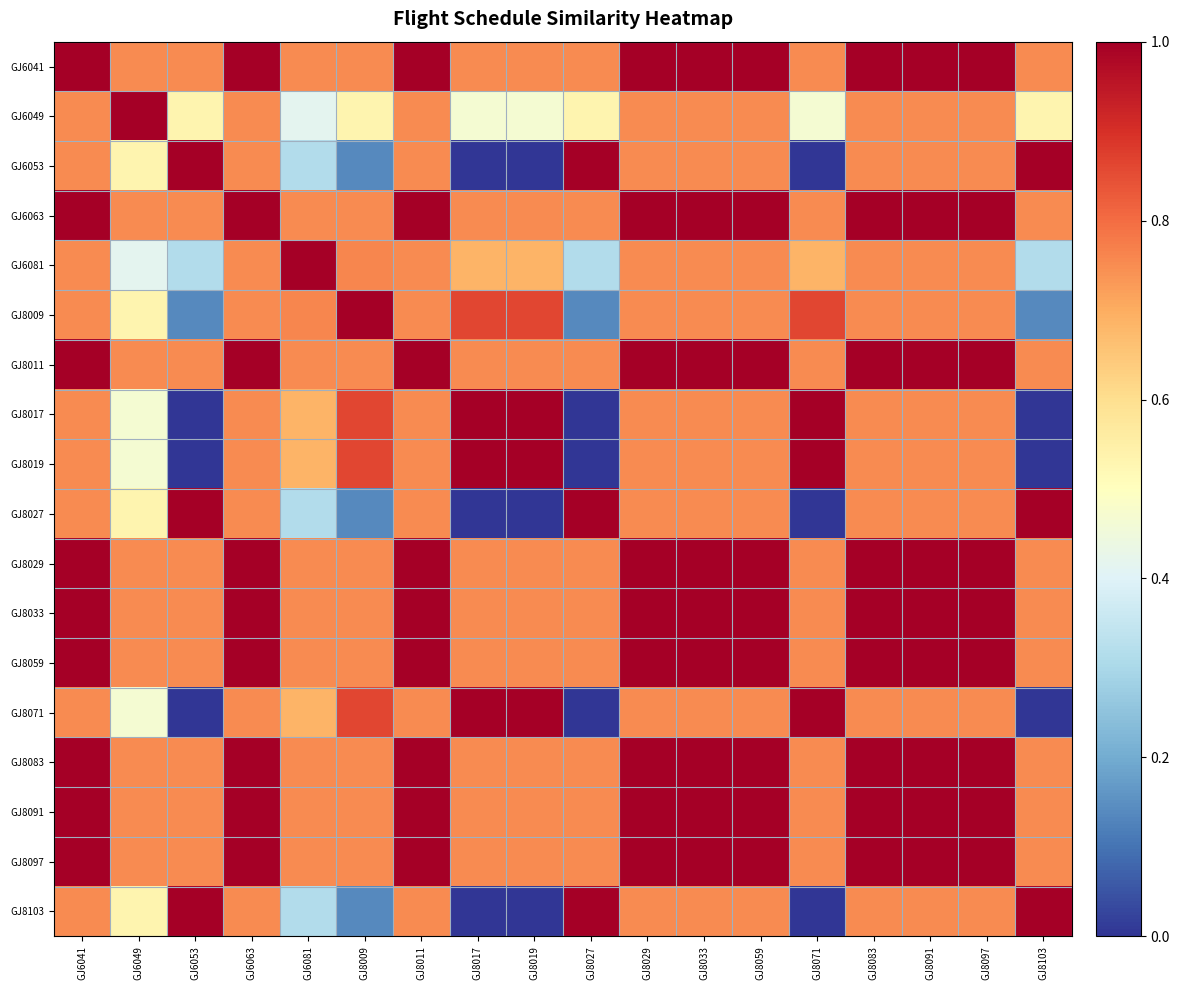

Reading right to left, list all the values displayed in this chart.

GJ6041: GJ8103=0.8	GJ8097=1.0	GJ8091=1.0	GJ8083=1.0	GJ8071=0.8	GJ8059=1.0	GJ8033=1.0	GJ8029=1.0	GJ8027=0.8	GJ8019=0.8	GJ8017=0.8	GJ8011=1.0	GJ8009=0.8	GJ6081=0.8	GJ6063=1.0	GJ6053=0.8	GJ6049=0.8	GJ6041=1.0
GJ6049: GJ8103=0.5	GJ8097=0.8	GJ8091=0.8	GJ8083=0.8	GJ8071=0.5	GJ8059=0.8	GJ8033=0.8	GJ8029=0.8	GJ8027=0.5	GJ8019=0.5	GJ8017=0.5	GJ8011=0.8	GJ8009=0.5	GJ6081=0.4	GJ6063=0.8	GJ6053=0.5	GJ6049=1.0	GJ6041=0.8
GJ6053: GJ8103=1.0	GJ8097=0.8	GJ8091=0.8	GJ8083=0.8	GJ8071=0.0	GJ8059=0.8	GJ8033=0.8	GJ8029=0.8	GJ8027=1.0	GJ8019=0.0	GJ8017=0.0	GJ8011=0.8	GJ8009=0.1	GJ6081=0.3	GJ6063=0.8	GJ6053=1.0	GJ6049=0.5	GJ6041=0.8
GJ6063: GJ8103=0.8	GJ8097=1.0	GJ8091=1.0	GJ8083=1.0	GJ8071=0.8	GJ8059=1.0	GJ8033=1.0	GJ8029=1.0	GJ8027=0.8	GJ8019=0.8	GJ8017=0.8	GJ8011=1.0	GJ8009=0.8	GJ6081=0.8	GJ6063=1.0	GJ6053=0.8	GJ6049=0.8	GJ6041=1.0
GJ6081: GJ8103=0.3	GJ8097=0.8	GJ8091=0.8	GJ8083=0.8	GJ8071=0.7	GJ8059=0.8	GJ8033=0.8	GJ8029=0.8	GJ8027=0.3	GJ8019=0.7	GJ8017=0.7	GJ8011=0.8	GJ8009=0.8	GJ6081=1.0	GJ6063=0.8	GJ6053=0.3	GJ6049=0.4	GJ6041=0.8
GJ8009: GJ8103=0.1	GJ8097=0.8	GJ8091=0.8	GJ8083=0.8	GJ8071=0.9	GJ8059=0.8	GJ8033=0.8	GJ8029=0.8	GJ8027=0.1	GJ8019=0.9	GJ8017=0.9	GJ8011=0.8	GJ8009=1.0	GJ6081=0.8	GJ6063=0.8	GJ6053=0.1	GJ6049=0.5	GJ6041=0.8
GJ8011: GJ8103=0.8	GJ8097=1.0	GJ8091=1.0	GJ8083=1.0	GJ8071=0.8	GJ8059=1.0	GJ8033=1.0	GJ8029=1.0	GJ8027=0.8	GJ8019=0.8	GJ8017=0.8	GJ8011=1.0	GJ8009=0.8	GJ6081=0.8	GJ6063=1.0	GJ6053=0.8	GJ6049=0.8	GJ6041=1.0
GJ8017: GJ8103=0.0	GJ8097=0.8	GJ8091=0.8	GJ8083=0.8	GJ8071=1.0	GJ8059=0.8	GJ8033=0.8	GJ8029=0.8	GJ8027=0.0	GJ8019=1.0	GJ8017=1.0	GJ8011=0.8	GJ8009=0.9	GJ6081=0.7	GJ6063=0.8	GJ6053=0.0	GJ6049=0.5	GJ6041=0.8
GJ8019: GJ8103=0.0	GJ8097=0.8	GJ8091=0.8	GJ8083=0.8	GJ8071=1.0	GJ8059=0.8	GJ8033=0.8	GJ8029=0.8	GJ8027=0.0	GJ8019=1.0	GJ8017=1.0	GJ8011=0.8	GJ8009=0.9	GJ6081=0.7	GJ6063=0.8	GJ6053=0.0	GJ6049=0.5	GJ6041=0.8
GJ8027: GJ8103=1.0	GJ8097=0.8	GJ8091=0.8	GJ8083=0.8	GJ8071=0.0	GJ8059=0.8	GJ8033=0.8	GJ8029=0.8	GJ8027=1.0	GJ8019=0.0	GJ8017=0.0	GJ8011=0.8	GJ8009=0.1	GJ6081=0.3	GJ6063=0.8	GJ6053=1.0	GJ6049=0.5	GJ6041=0.8
GJ8029: GJ8103=0.8	GJ8097=1.0	GJ8091=1.0	GJ8083=1.0	GJ8071=0.8	GJ8059=1.0	GJ8033=1.0	GJ8029=1.0	GJ8027=0.8	GJ8019=0.8	GJ8017=0.8	GJ8011=1.0	GJ8009=0.8	GJ6081=0.8	GJ6063=1.0	GJ6053=0.8	GJ6049=0.8	GJ6041=1.0
GJ8033: GJ8103=0.8	GJ8097=1.0	GJ8091=1.0	GJ8083=1.0	GJ8071=0.8	GJ8059=1.0	GJ8033=1.0	GJ8029=1.0	GJ8027=0.8	GJ8019=0.8	GJ8017=0.8	GJ8011=1.0	GJ8009=0.8	GJ6081=0.8	GJ6063=1.0	GJ6053=0.8	GJ6049=0.8	GJ6041=1.0
GJ8059: GJ8103=0.8	GJ8097=1.0	GJ8091=1.0	GJ8083=1.0	GJ8071=0.8	GJ8059=1.0	GJ8033=1.0	GJ8029=1.0	GJ8027=0.8	GJ8019=0.8	GJ8017=0.8	GJ8011=1.0	GJ8009=0.8	GJ6081=0.8	GJ6063=1.0	GJ6053=0.8	GJ6049=0.8	GJ6041=1.0
GJ8071: GJ8103=0.0	GJ8097=0.8	GJ8091=0.8	GJ8083=0.8	GJ8071=1.0	GJ8059=0.8	GJ8033=0.8	GJ8029=0.8	GJ8027=0.0	GJ8019=1.0	GJ8017=1.0	GJ8011=0.8	GJ8009=0.9	GJ6081=0.7	GJ6063=0.8	GJ6053=0.0	GJ6049=0.5	GJ6041=0.8
GJ8083: GJ8103=0.8	GJ8097=1.0	GJ8091=1.0	GJ8083=1.0	GJ8071=0.8	GJ8059=1.0	GJ8033=1.0	GJ8029=1.0	GJ8027=0.8	GJ8019=0.8	GJ8017=0.8	GJ8011=1.0	GJ8009=0.8	GJ6081=0.8	GJ6063=1.0	GJ6053=0.8	GJ6049=0.8	GJ6041=1.0
GJ8091: GJ8103=0.8	GJ8097=1.0	GJ8091=1.0	GJ8083=1.0	GJ8071=0.8	GJ8059=1.0	GJ8033=1.0	GJ8029=1.0	GJ8027=0.8	GJ8019=0.8	GJ8017=0.8	GJ8011=1.0	GJ8009=0.8	GJ6081=0.8	GJ6063=1.0	GJ6053=0.8	GJ6049=0.8	GJ6041=1.0
GJ8097: GJ8103=0.8	GJ8097=1.0	GJ8091=1.0	GJ8083=1.0	GJ8071=0.8	GJ8059=1.0	GJ8033=1.0	GJ8029=1.0	GJ8027=0.8	GJ8019=0.8	GJ8017=0.8	GJ8011=1.0	GJ8009=0.8	GJ6081=0.8	GJ6063=1.0	GJ6053=0.8	GJ6049=0.8	GJ6041=1.0
GJ8103: GJ8103=1.0	GJ8097=0.8	GJ8091=0.8	GJ8083=0.8	GJ8071=0.0	GJ8059=0.8	GJ8033=0.8	GJ8029=0.8	GJ8027=1.0	GJ8019=0.0	GJ8017=0.0	GJ8011=0.8	GJ8009=0.1	GJ6081=0.3	GJ6063=0.8	GJ6053=1.0	GJ6049=0.5	GJ6041=0.8